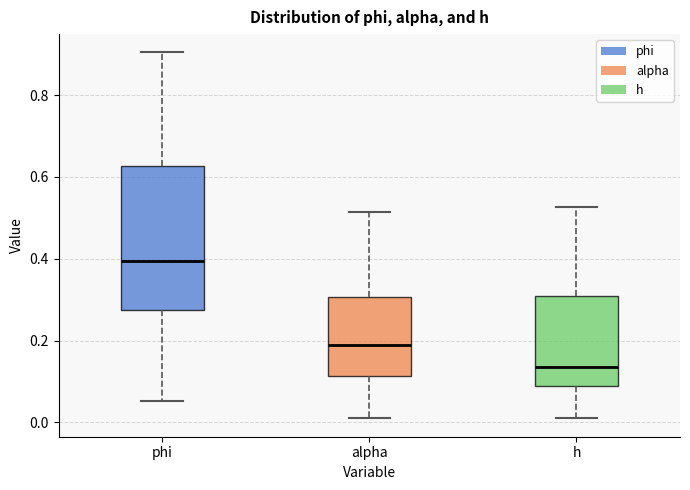

Where is the upper edge of the box for alpha on the y-axis? The values are not printed on the chart, so give them approximately, as read against the axis.

0.30